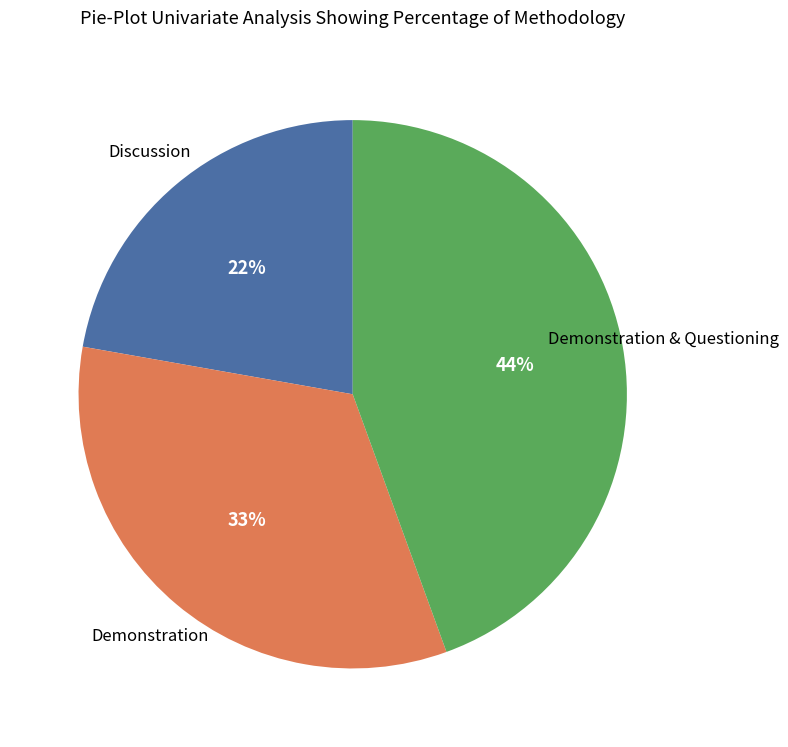

Is there any slice that represents more than half of the pie?

No